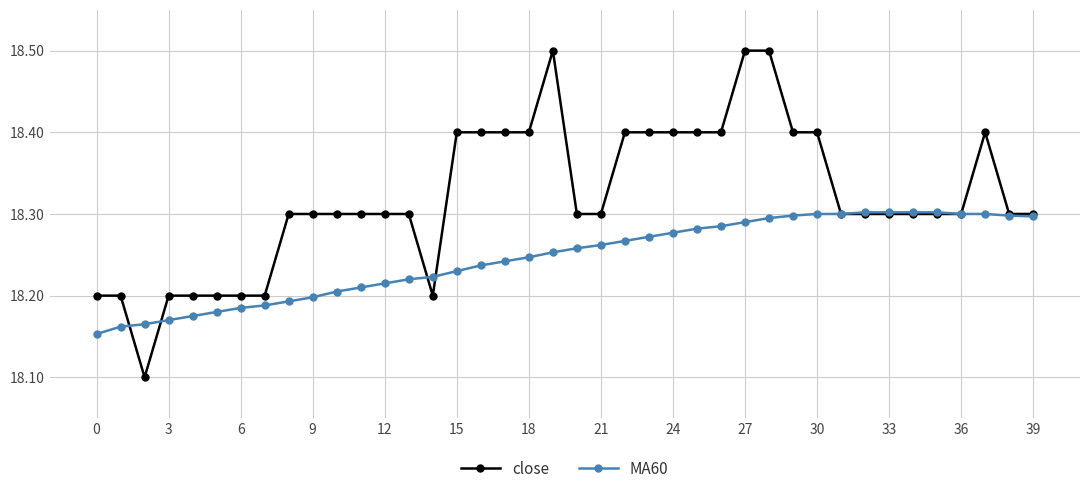

At how many categories does at least one series exceed 18?

40